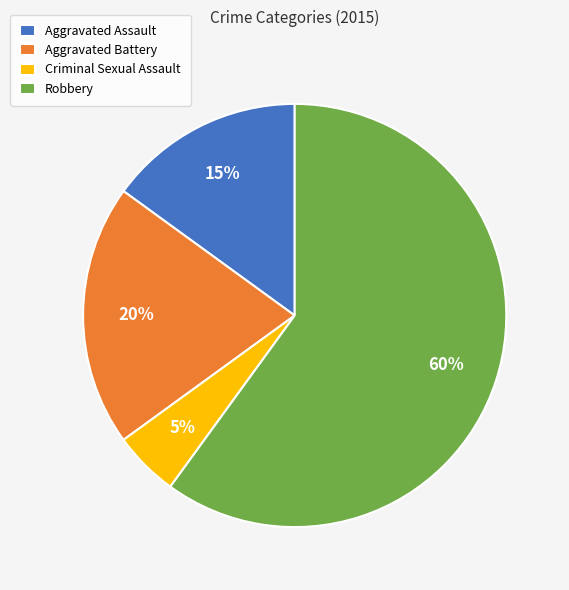

True or false: Aggravated Assault accounts for 15% of the total.

True